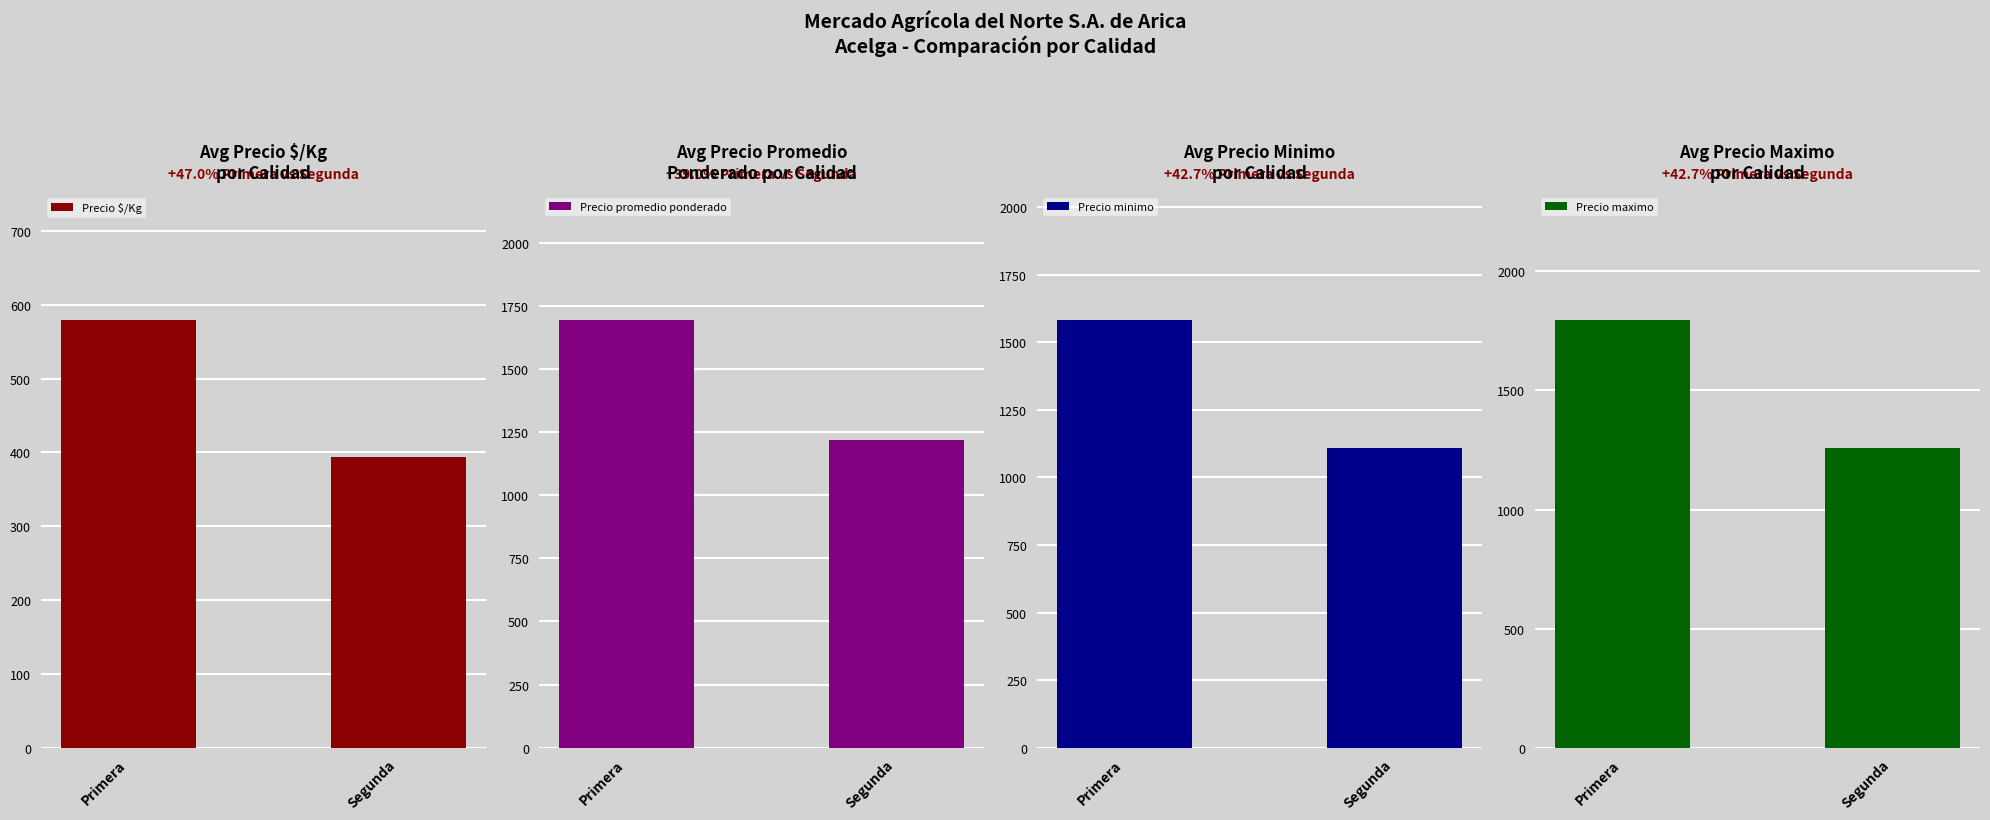

How many Precio promedio ponderado values are between 1218 and 1693?

2